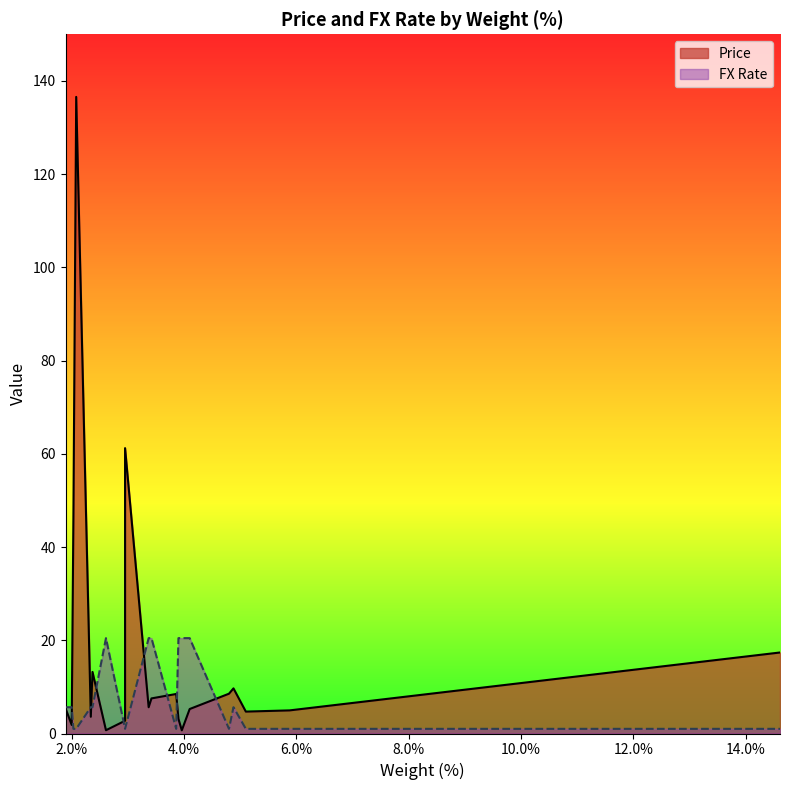

The FX Rate series shows 0.5 at 5.88. True or false?

False